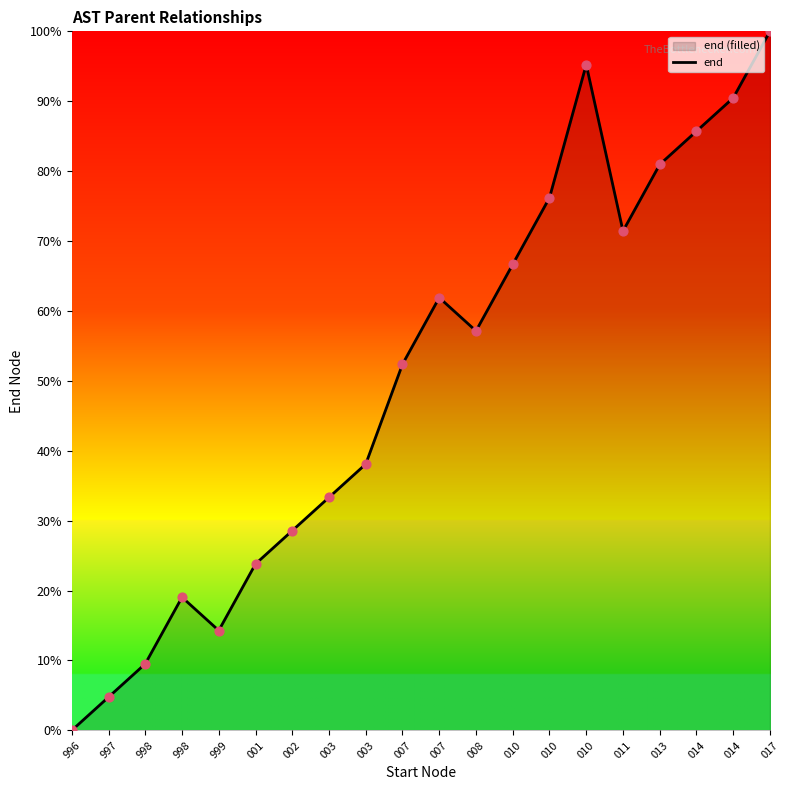

Approximately how many times larger is the value at 014 compared to 008?

1.6